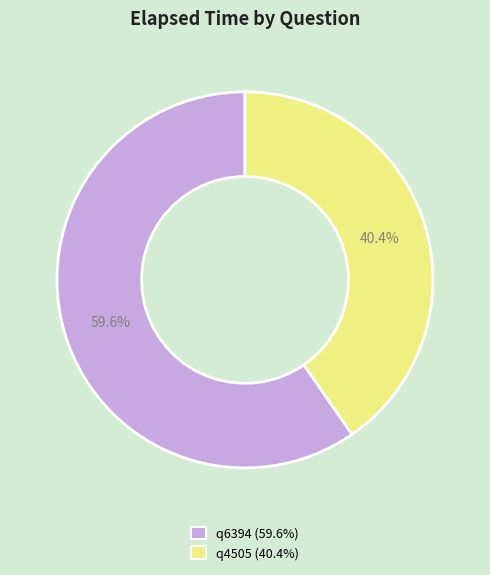

Rank the categories by value from highest to lowest.

q6394, q4505